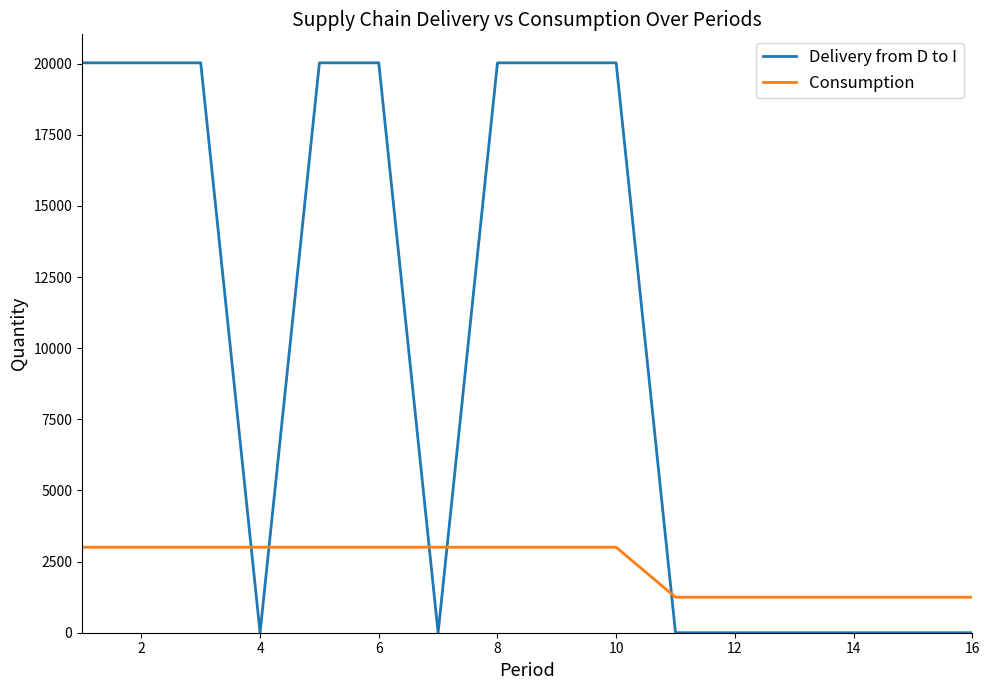

Which series has the widest spread of values?

Delivery from D to I